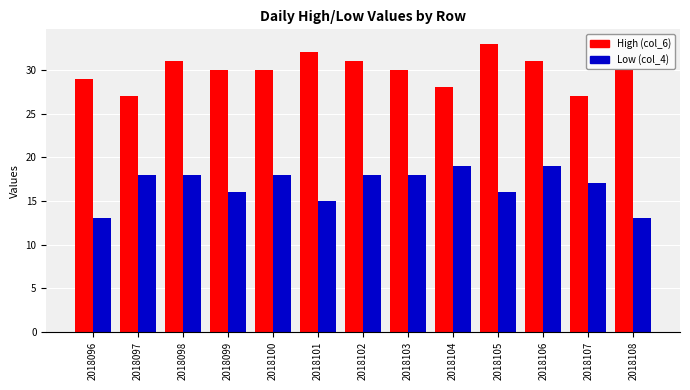

The Low (col_4) series shows 19 at 2018106. True or false?

True